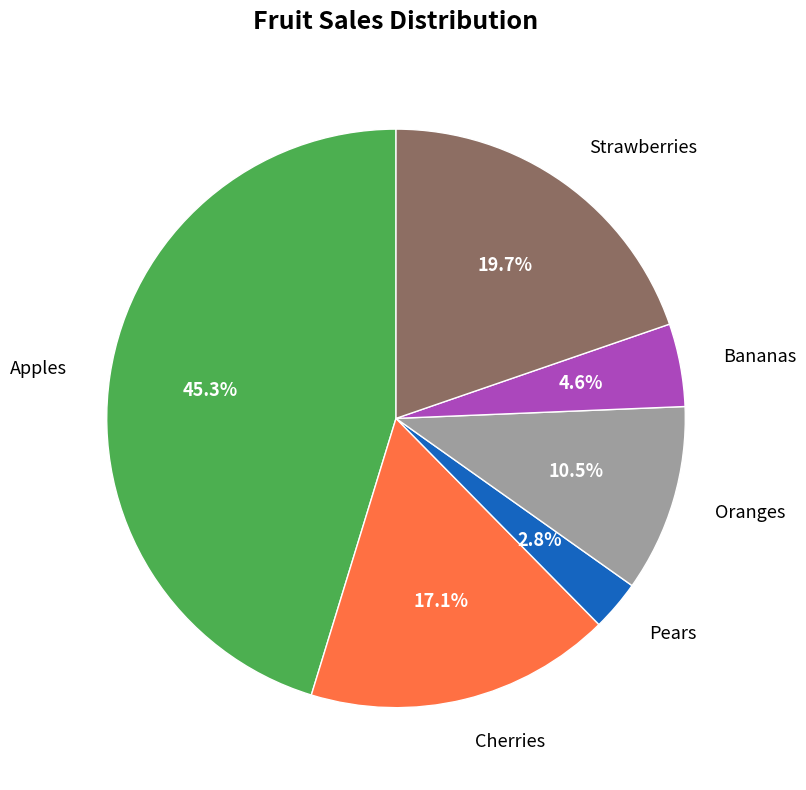

Which has a higher value, Strawberries or Oranges?

Strawberries